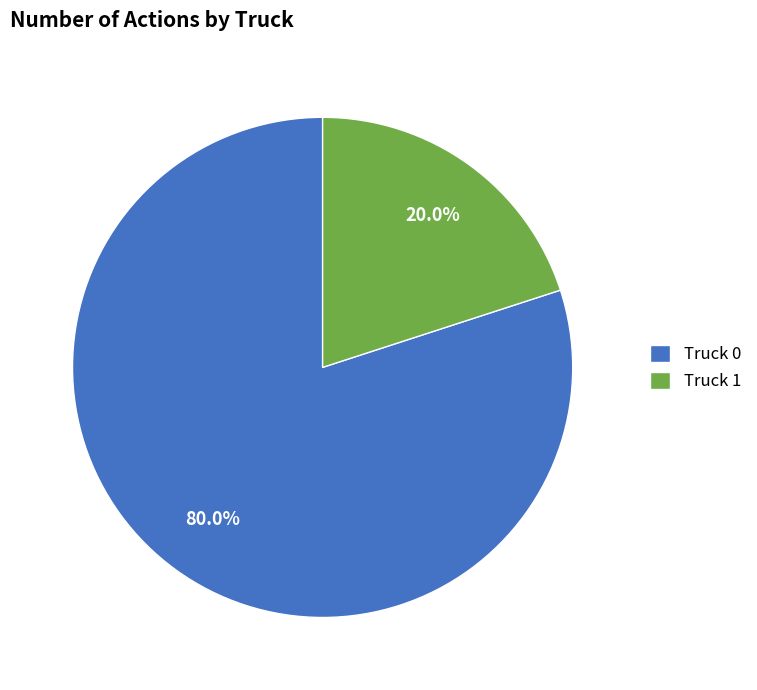

To the nearest percent, what is the combined percentage of Truck 1 and Truck 0?

100%